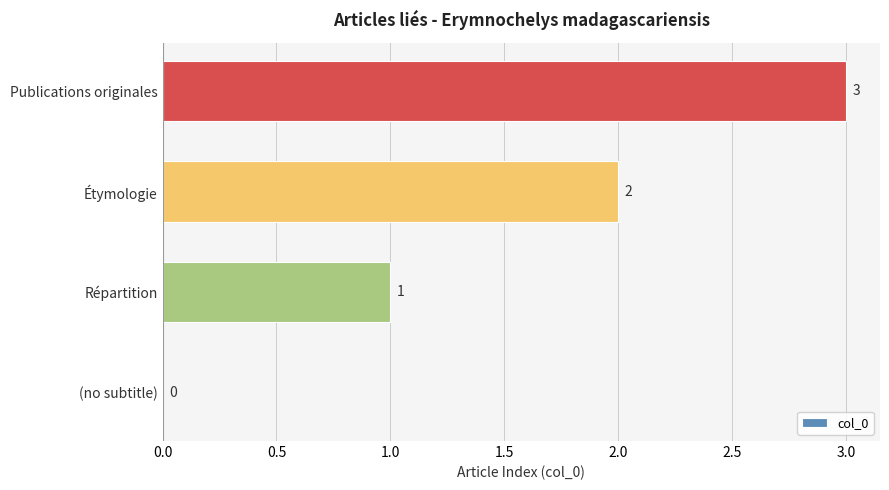

True or false: the data shows 0 at (no subtitle).

True